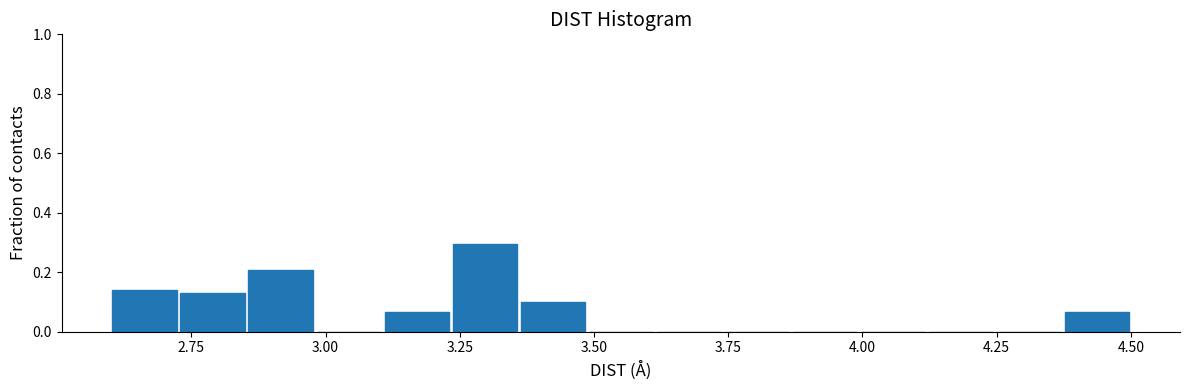

Read against the x-axis, roughly where is the centre of the tallest bar?

3.30